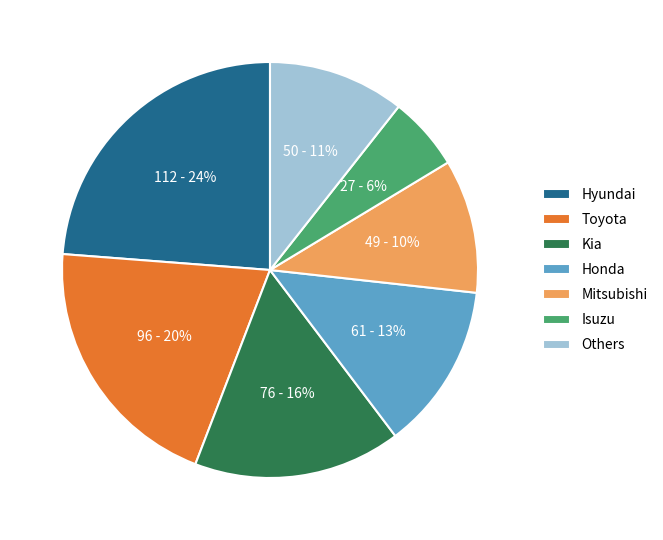

Which category has the biggest portion of the pie?

Hyundai